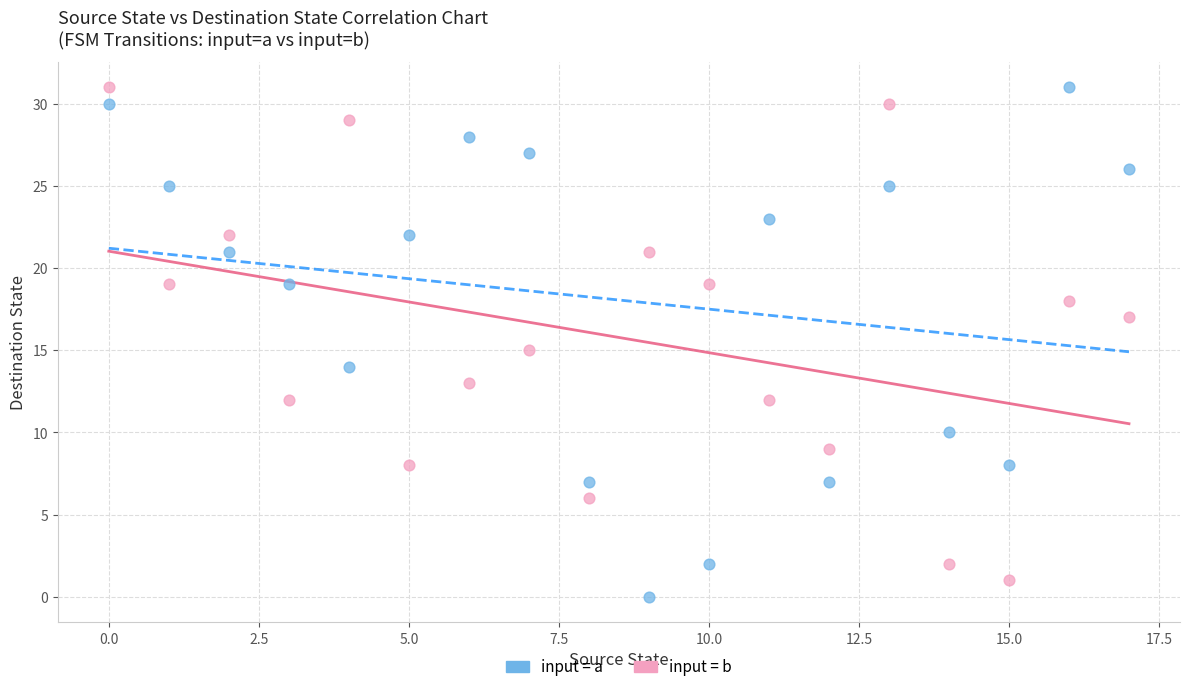

What are all the series names shown in the legend?

input = a, input = b